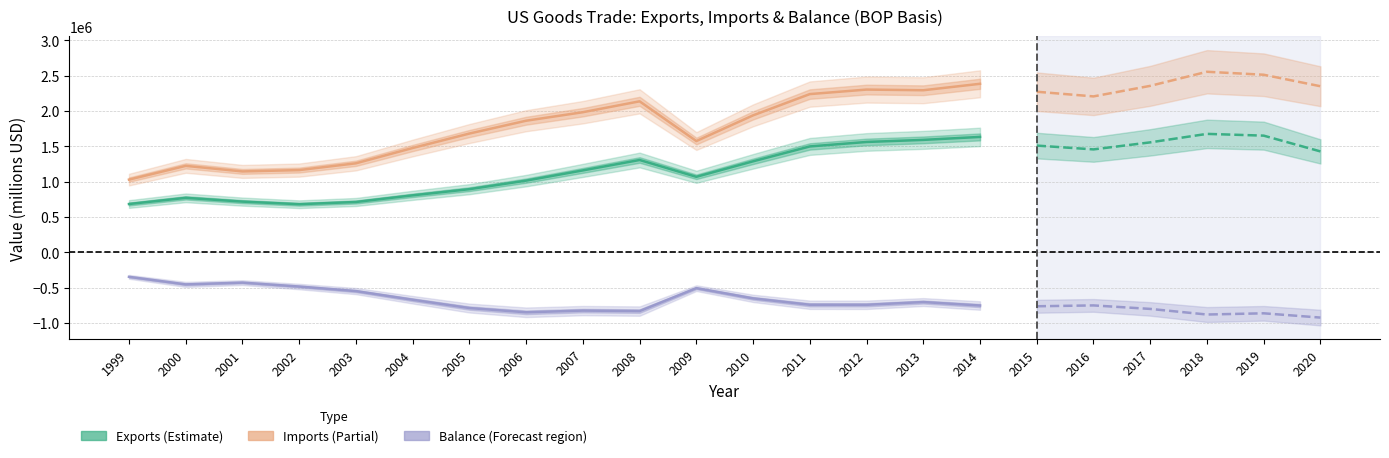

The Balance (BOP) series shows -505758 at 2009. True or false?

True